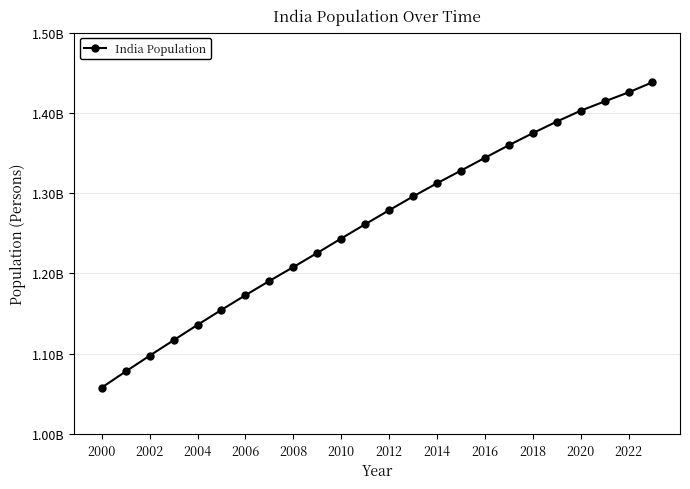

Does the chart have visible grid lines?

Yes